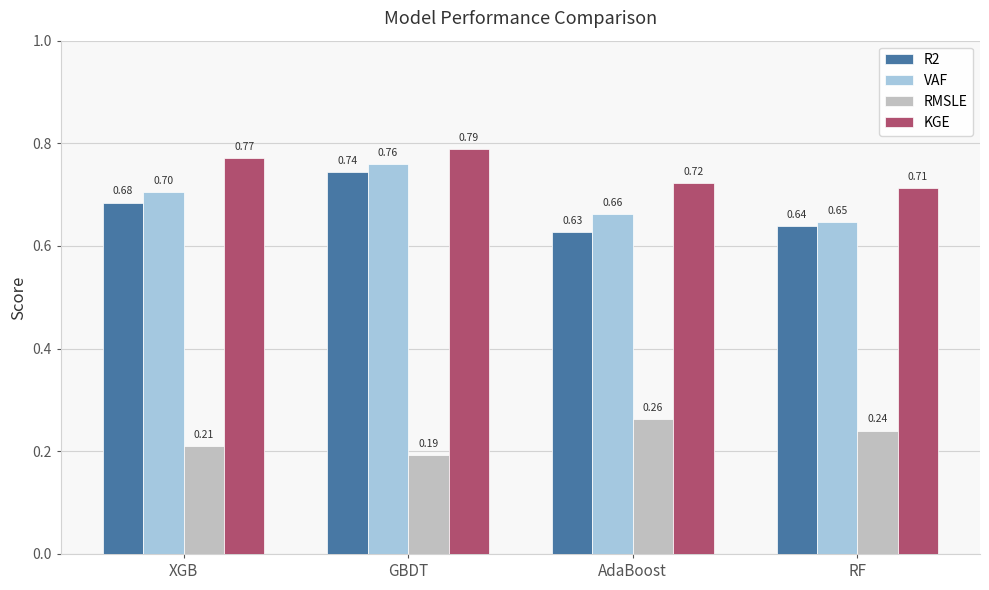

True or false: RMSLE has a value of 0.1 at GBDT.

False